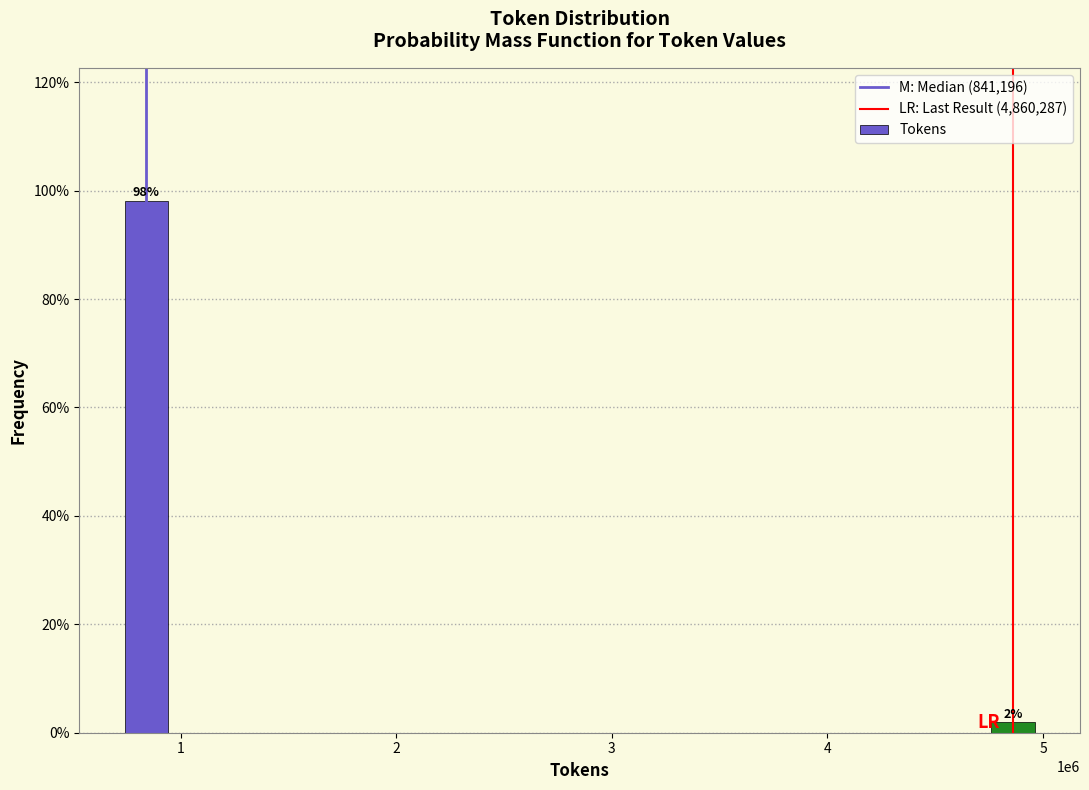

What value does the data have at 1?

98.1